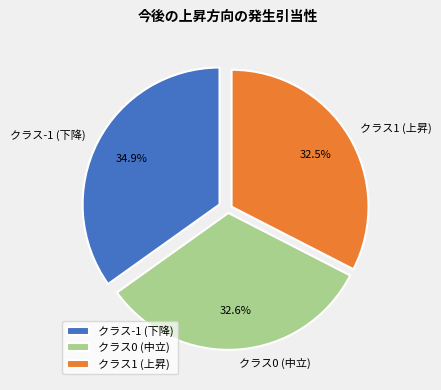

How much of the chart is everything except クラス1 (上昇)?

67.5%